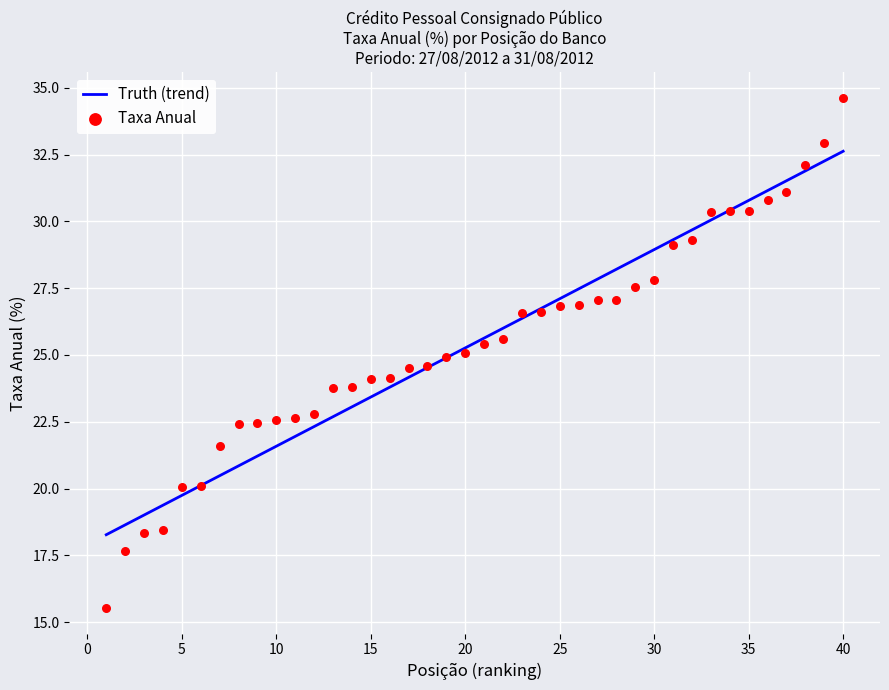

What is the range of X values (max minus min)?

39.0